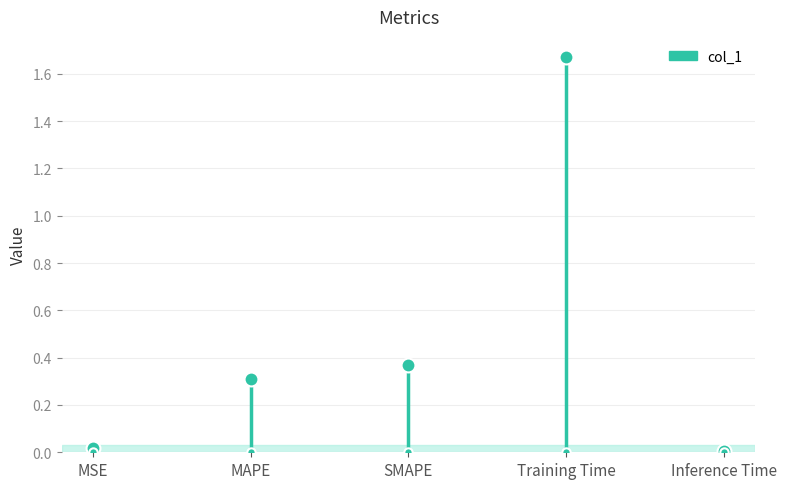

What is the label of the 2nd point from the left?

MAPE